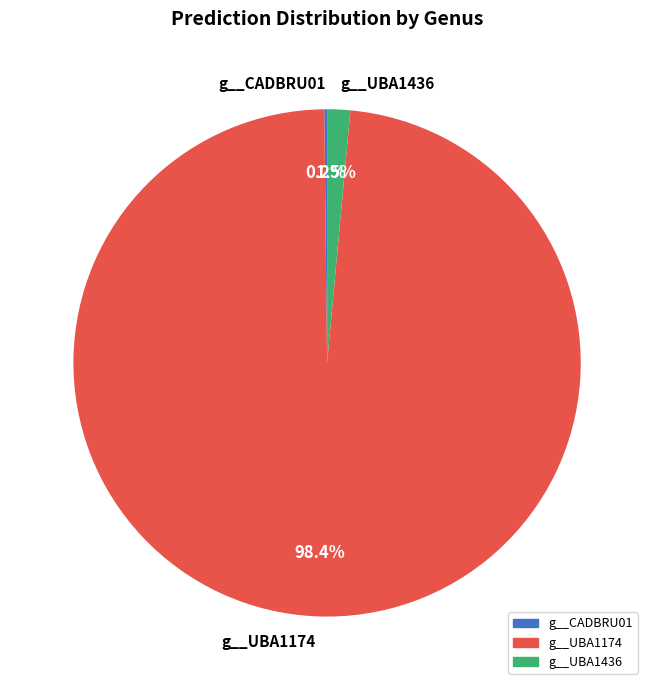

Which category has the biggest portion of the pie?

g__UBA1174